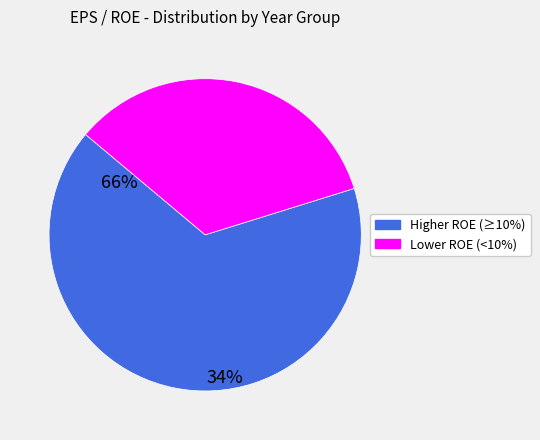

Does any single category account for the majority?

Yes